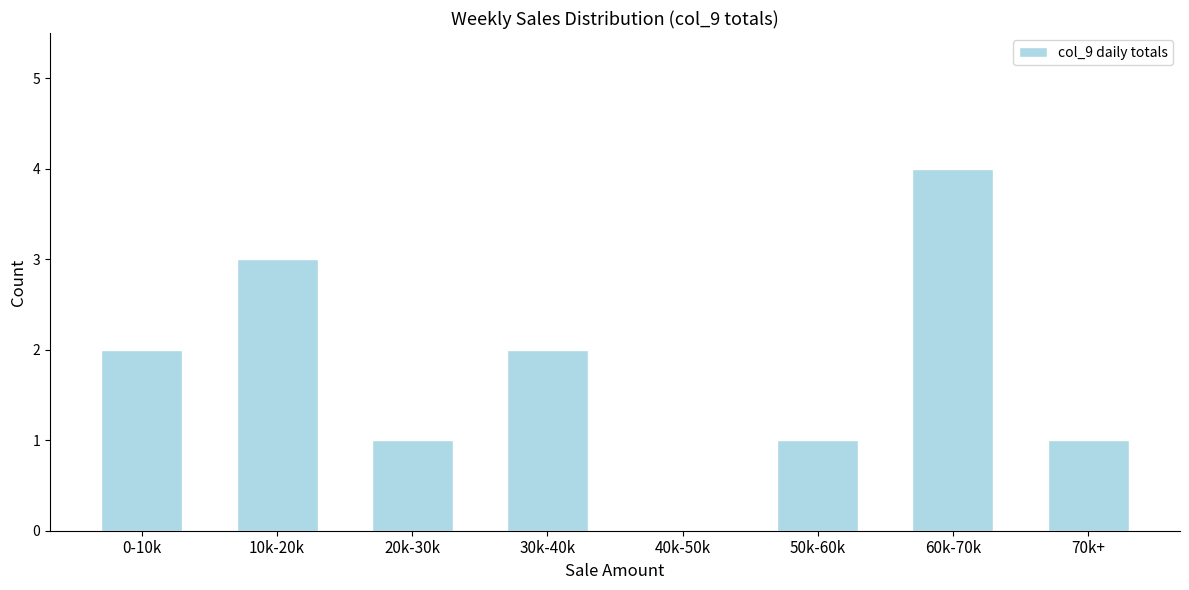

Reading right to left, extract all data points from this chart.

70k+=1	60k-70k=4	50k-60k=1	40k-50k=0	30k-40k=2	20k-30k=1	10k-20k=3	0-10k=2